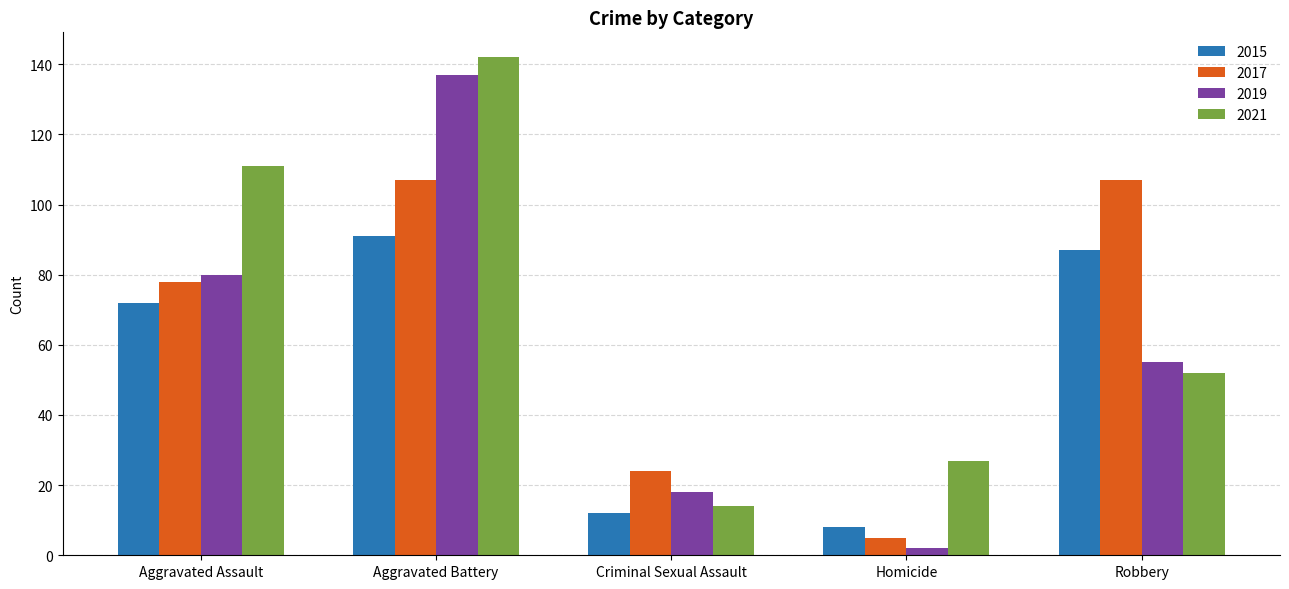

The value of 2017 at Criminal Sexual Assault is 24. True or false?

True